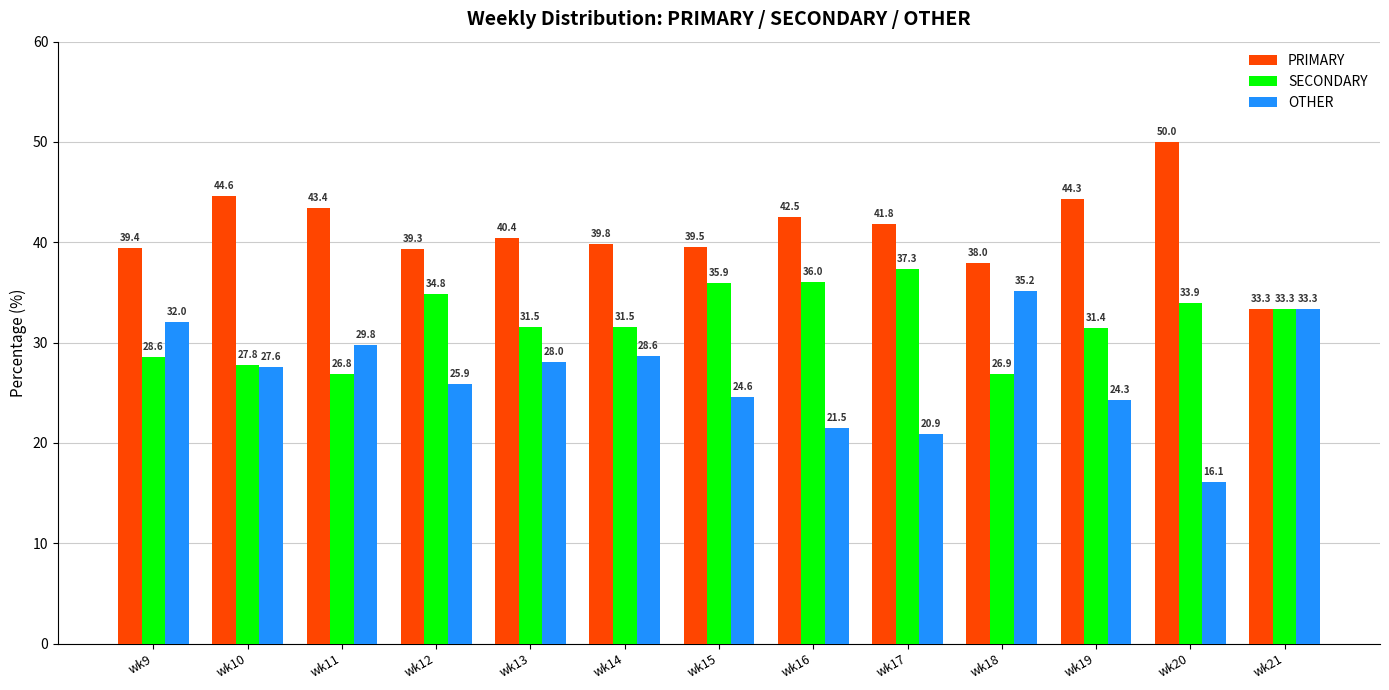

How many values in the SECONDARY series are below 31?

4